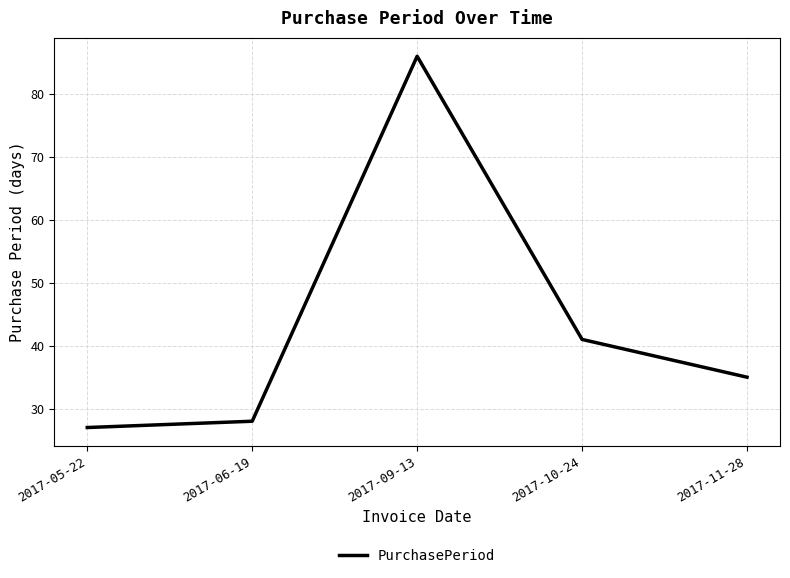

Reading right to left, what are all the values shown in this chart?

2017-11-28=35	2017-10-24=41	2017-09-13=86	2017-06-19=28	2017-05-22=27